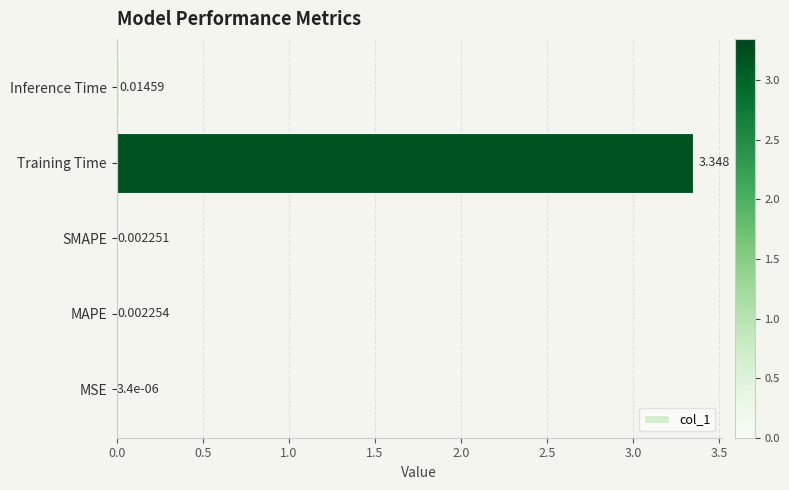

Between Training Time and Inference Time, which is larger?

Training Time